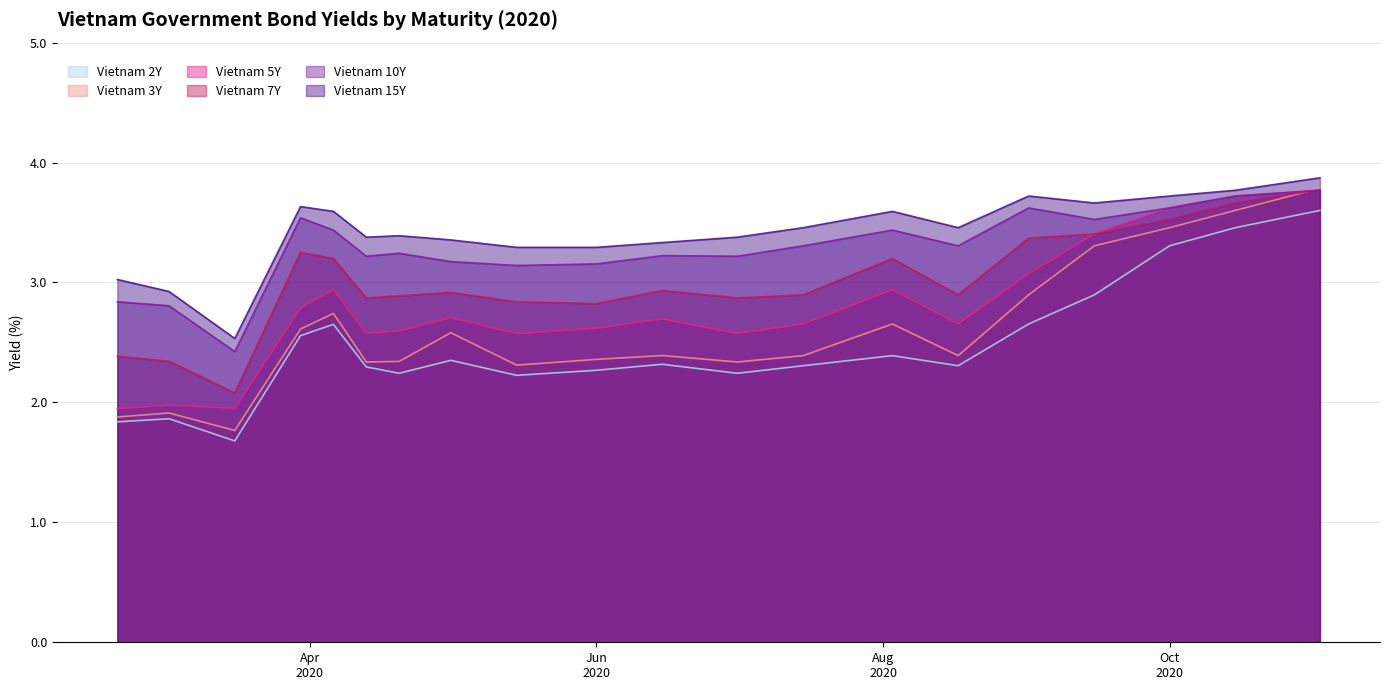

What is the maximum value for Vietnam 10Y?

3.8